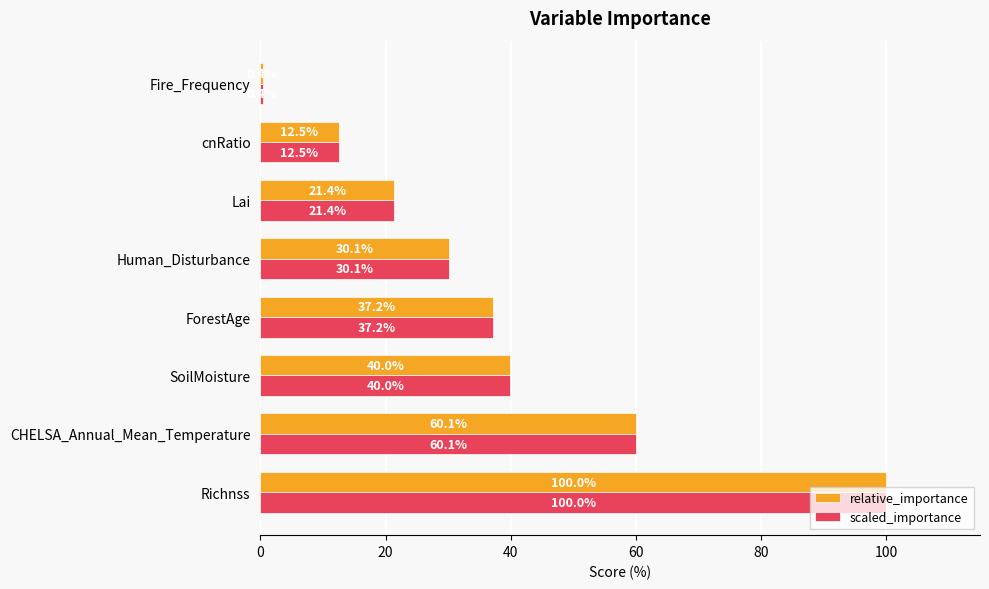

Rank the categories by scaled_importance value from lowest to highest.

Fire_Frequency, cnRatio, Lai, Human_Disturbance, ForestAge, SoilMoisture, CHELSA_Annual_Mean_Temperature, Richnss